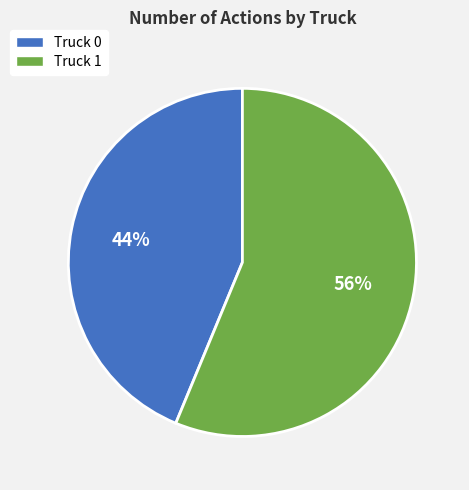

Which slice is the smallest?

Truck 0